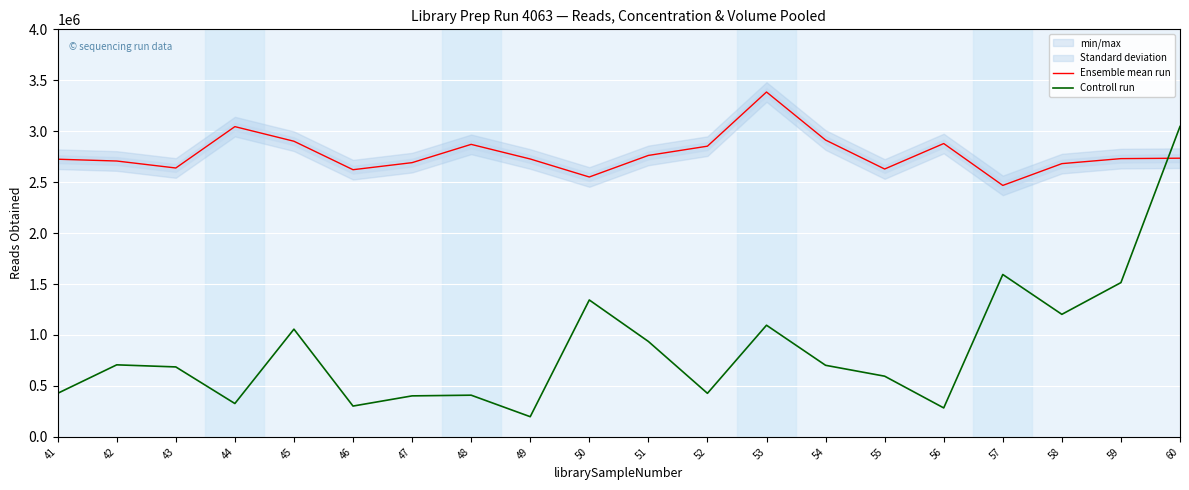

Which has a higher value, 55 or 46?

55